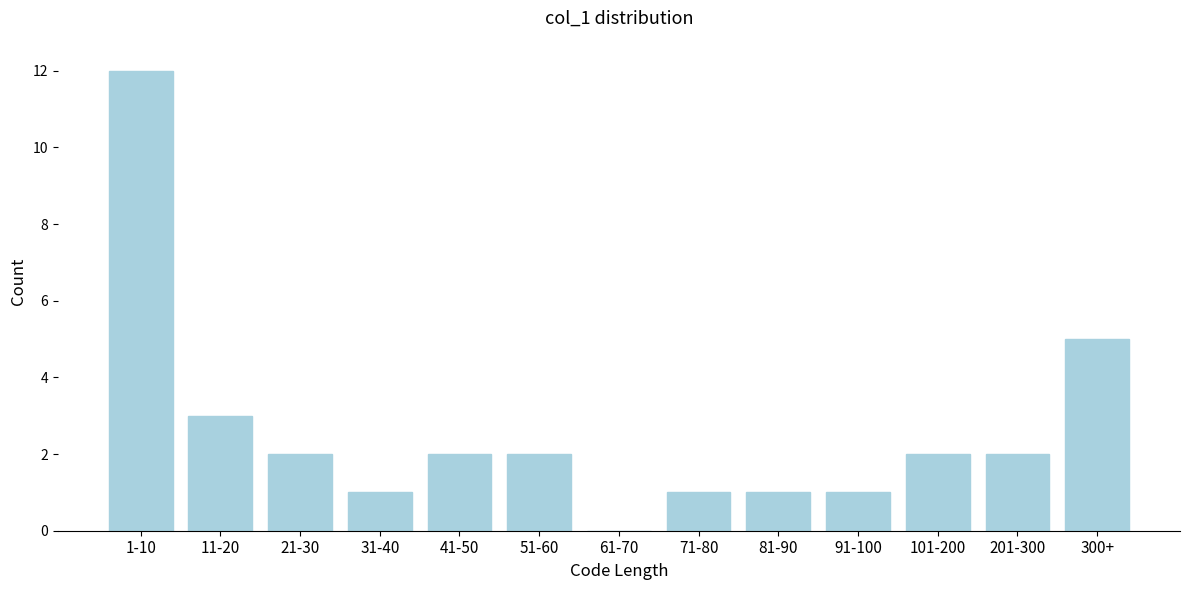

Reading right to left, transcribe all the data shown in this chart.

300+=5	201-300=2	101-200=2	91-100=1	81-90=1	71-80=1	61-70=0	51-60=2	41-50=2	31-40=1	21-30=2	11-20=3	1-10=12